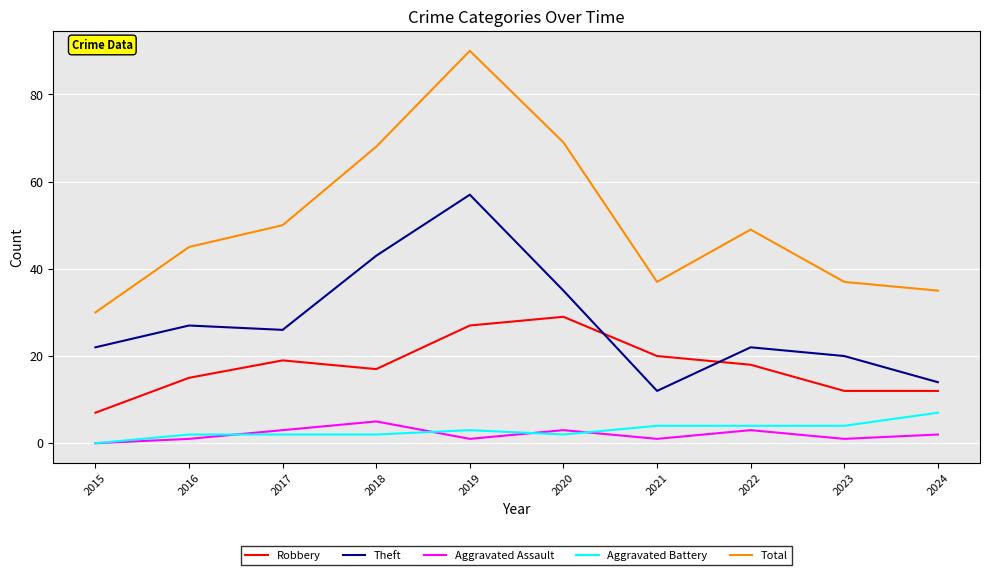

Where does the Aggravated Assault series first go above 2?

2017